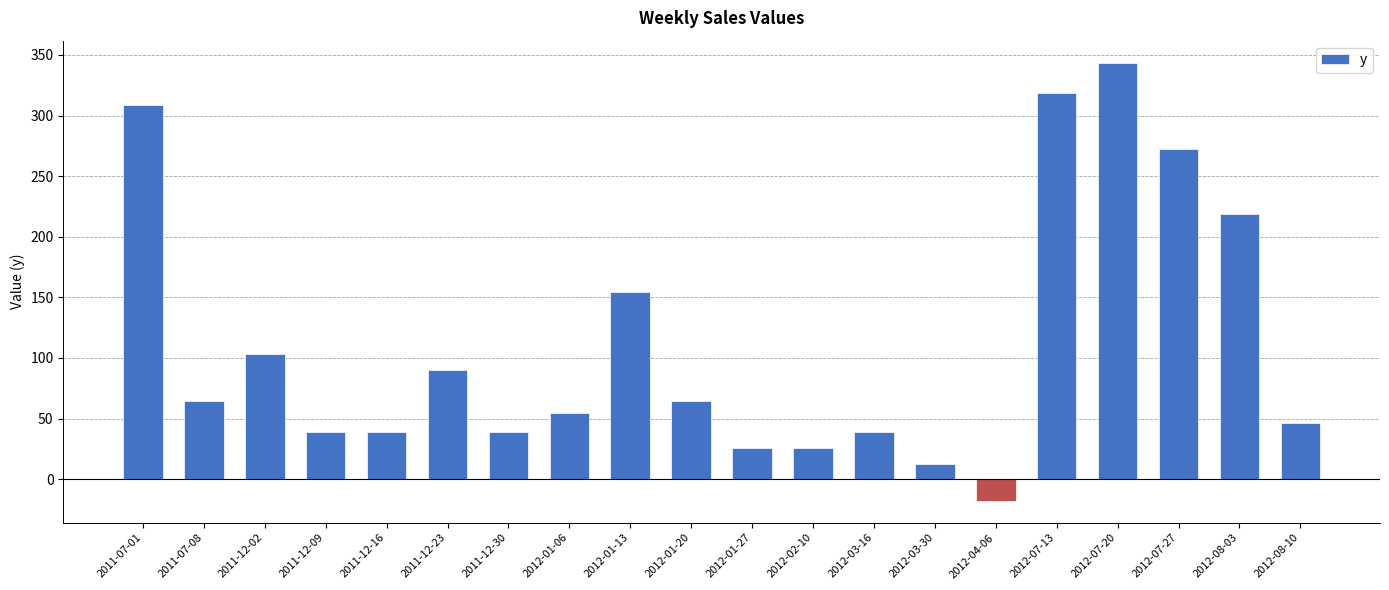

True or false: the data shows 46.5 at 2012-08-10.

True